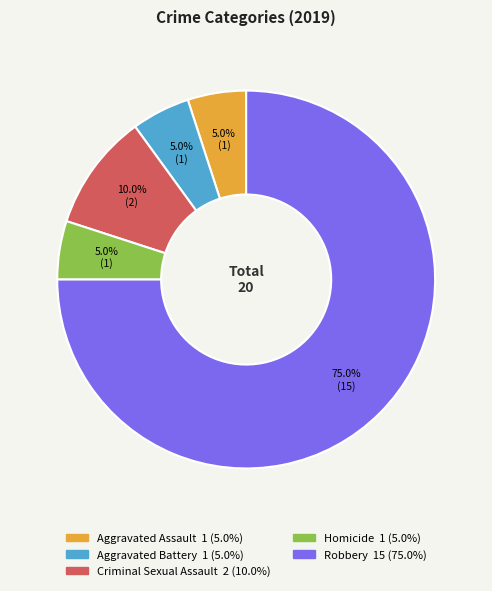

Does Aggravated Battery represent more than half of the total?

No